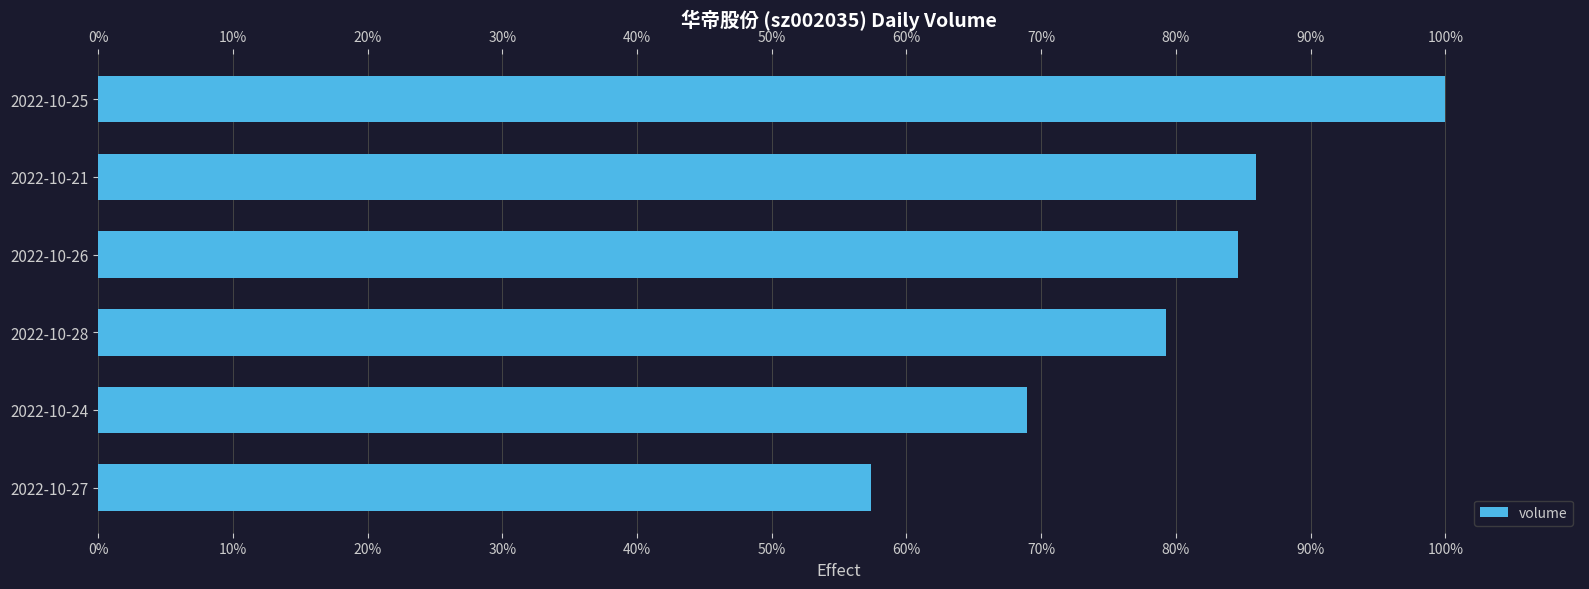

How many values are below 84?

3